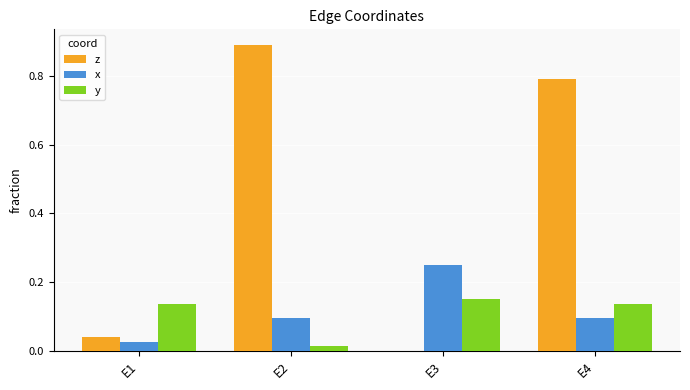

What is the total value across all series at E2?

1.0